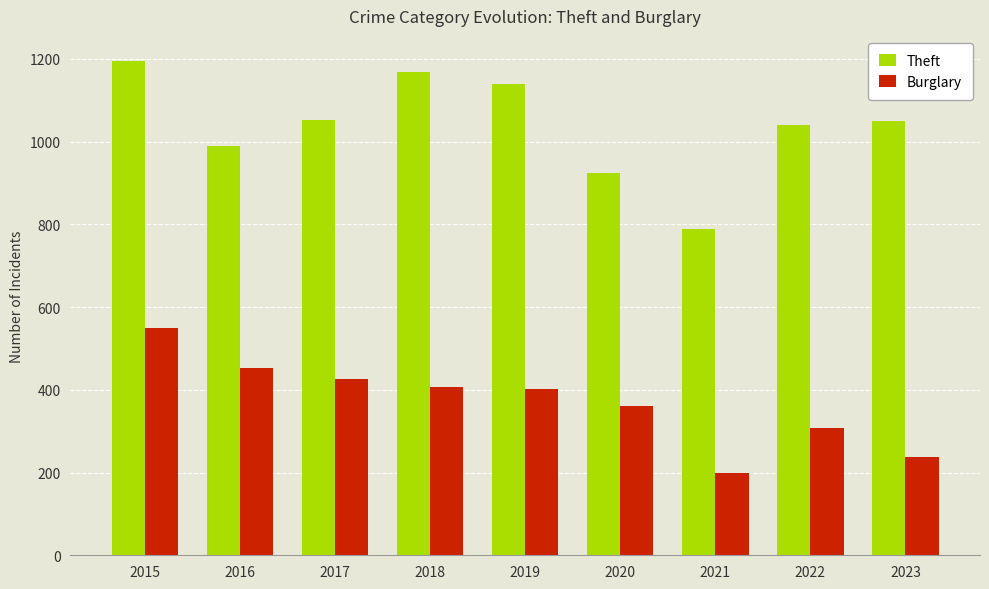

How many data points does each series have?

9